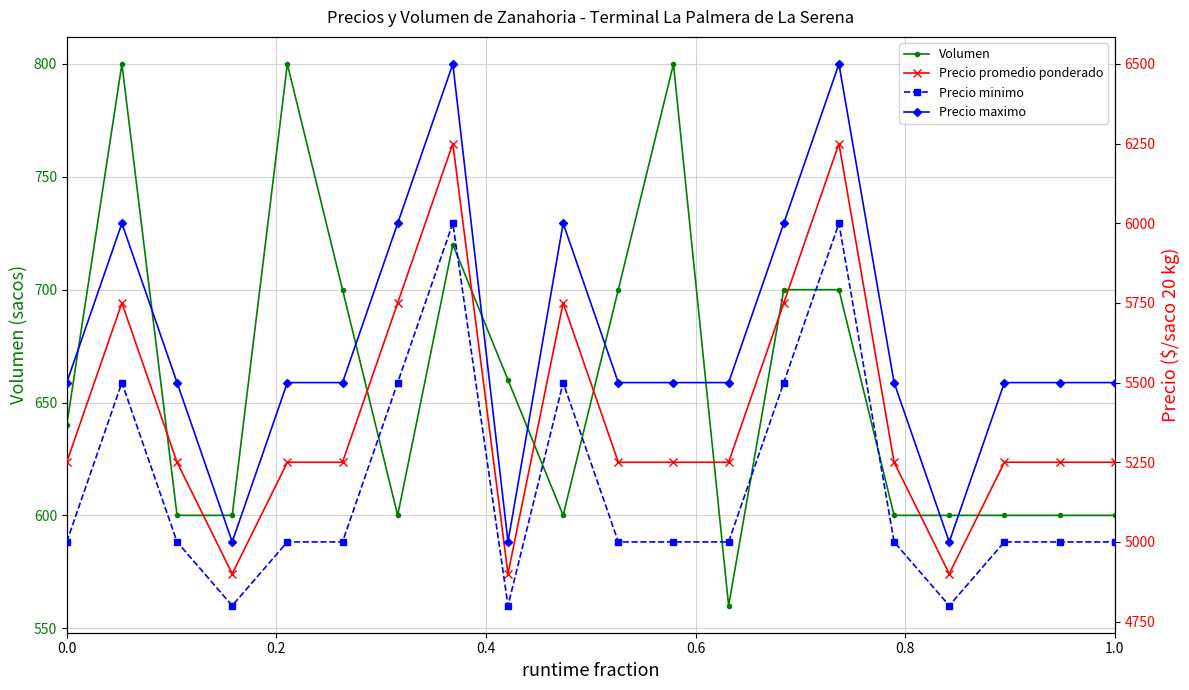

How many lines are shown in the chart?

4